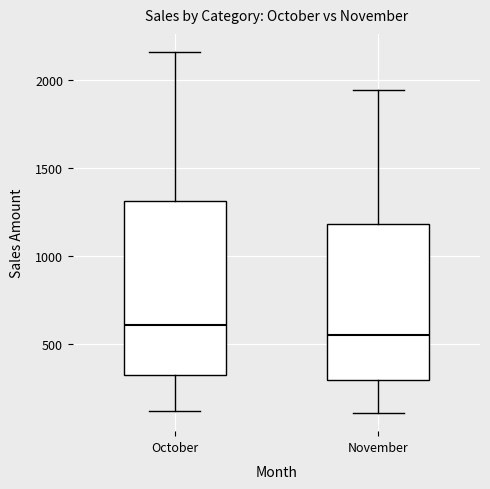

Where does the upper whisker of the box for October end on the y-axis? The values are not printed on the chart, so give them approximately, as read against the axis.

2150